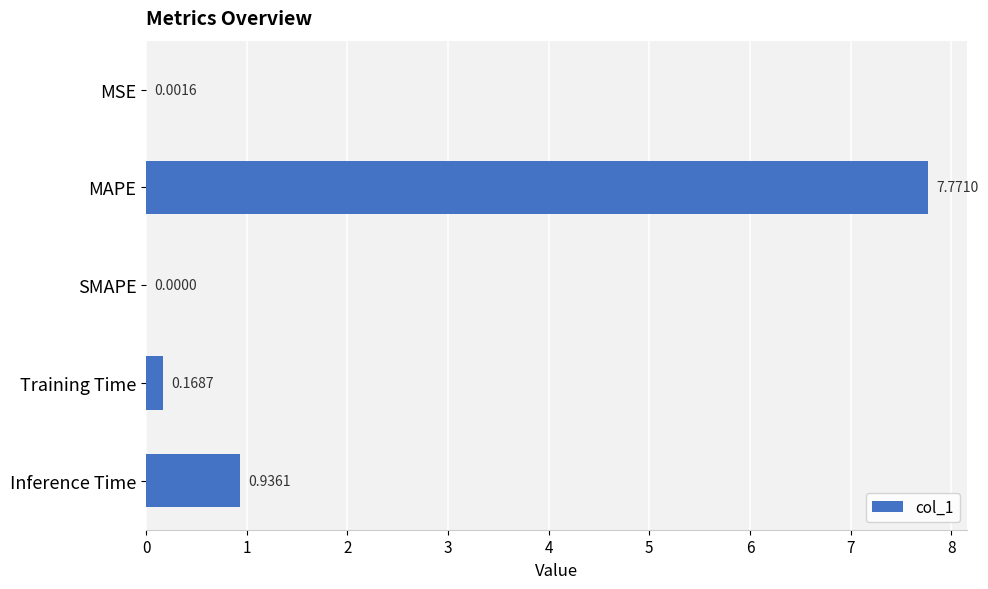

What is the average value?

1.8